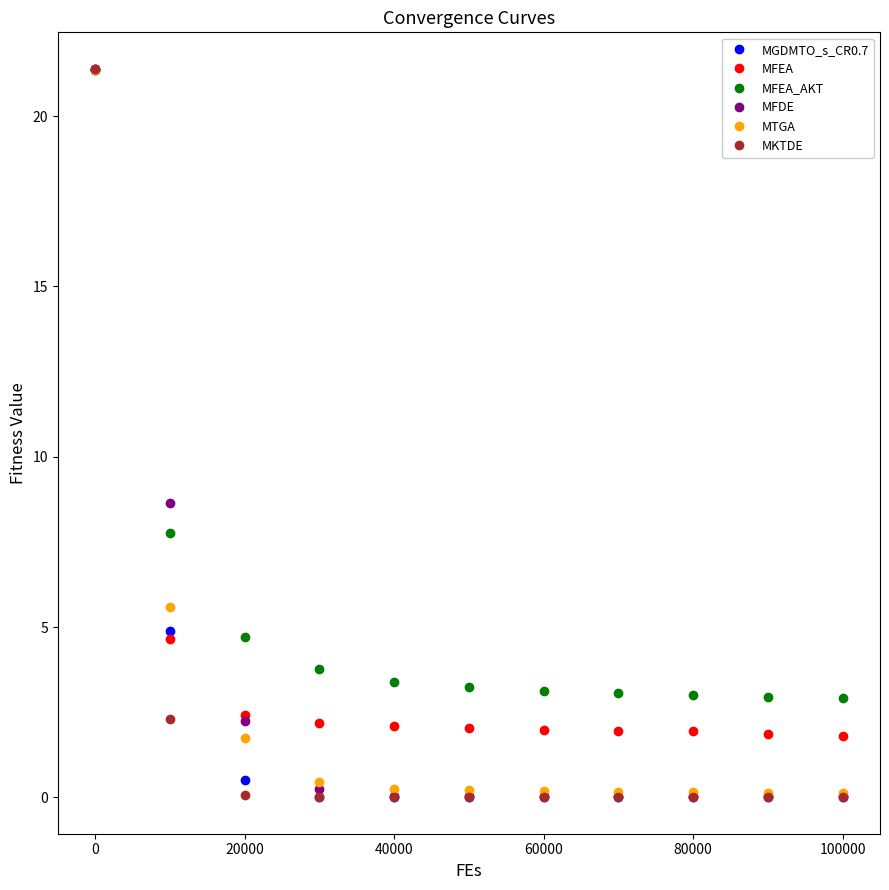

What is the value of the MKTDE point at the 2nd from the left?

2.3